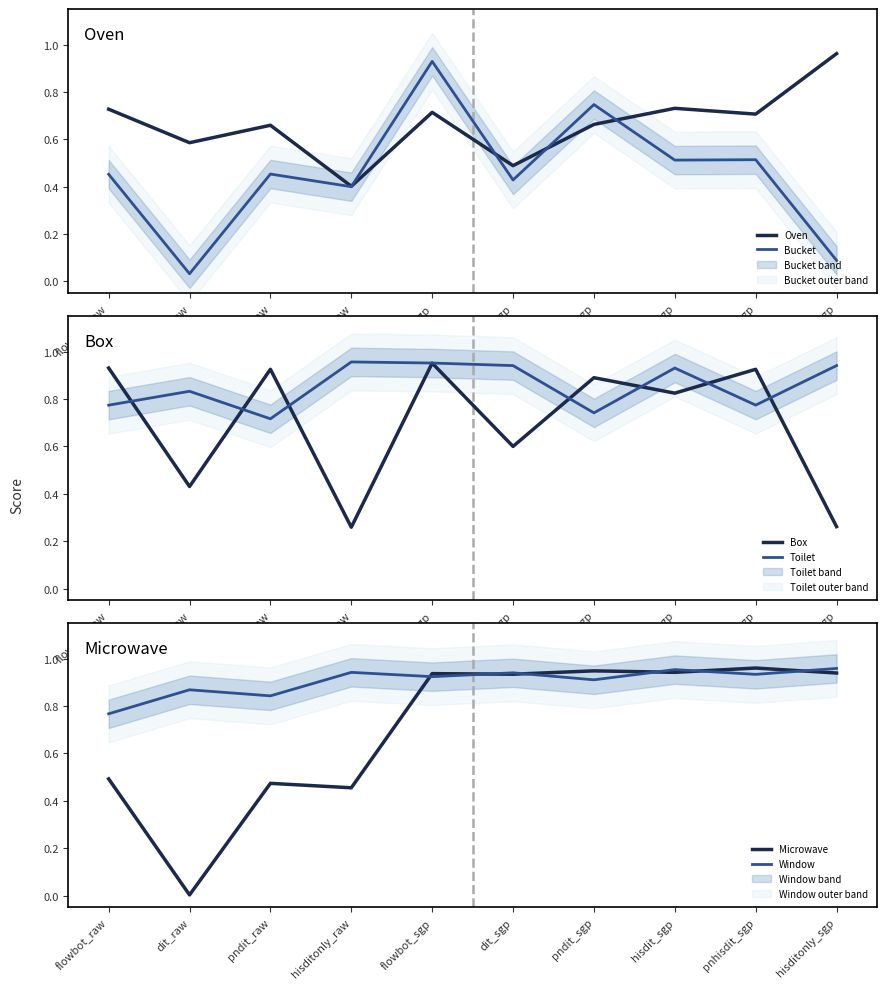

Does the chart have visible grid lines?

No